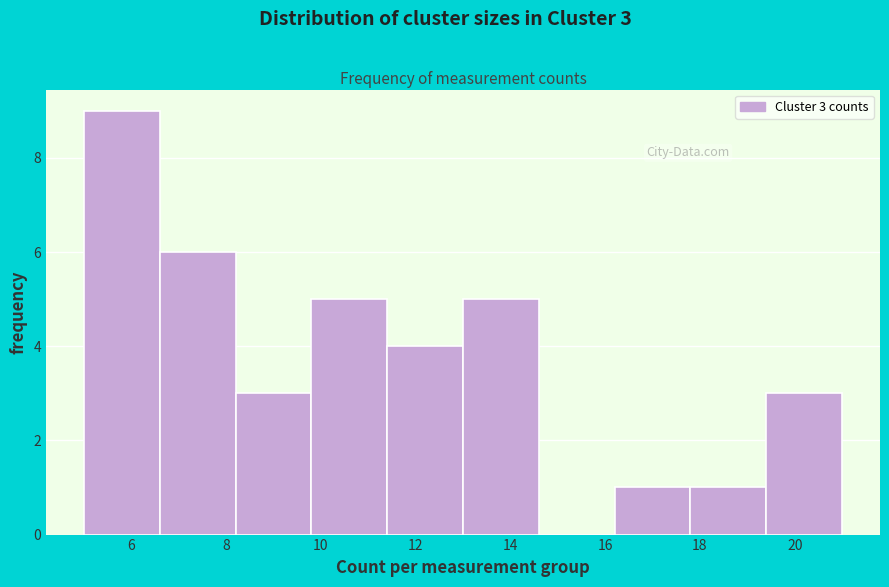

Over which range of the x-axis is the bar tallest?

5.0 to 6.6